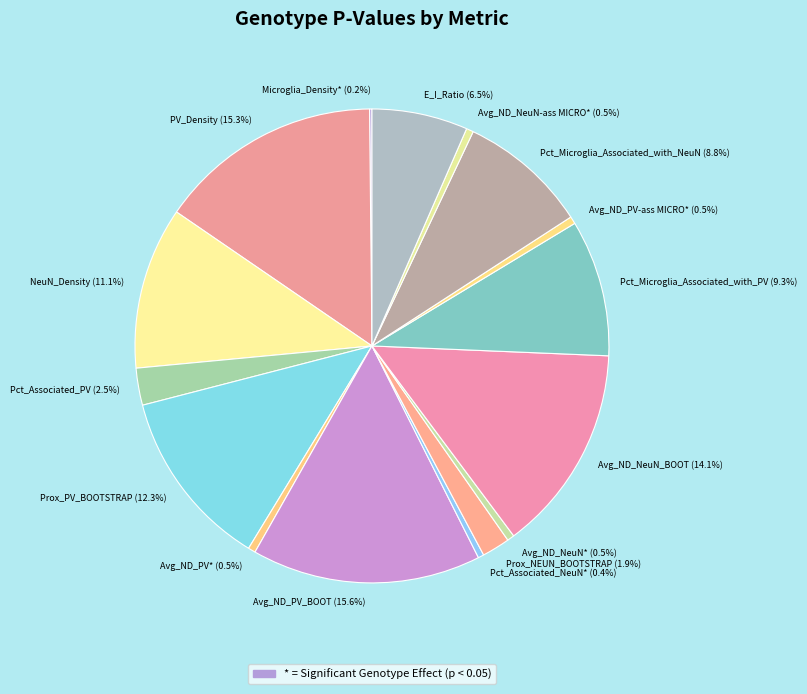

Which has a higher value, Avg_ND_PV_BOOT (15.6%) or E_I_Ratio (6.5%)?

Avg_ND_PV_BOOT (15.6%)